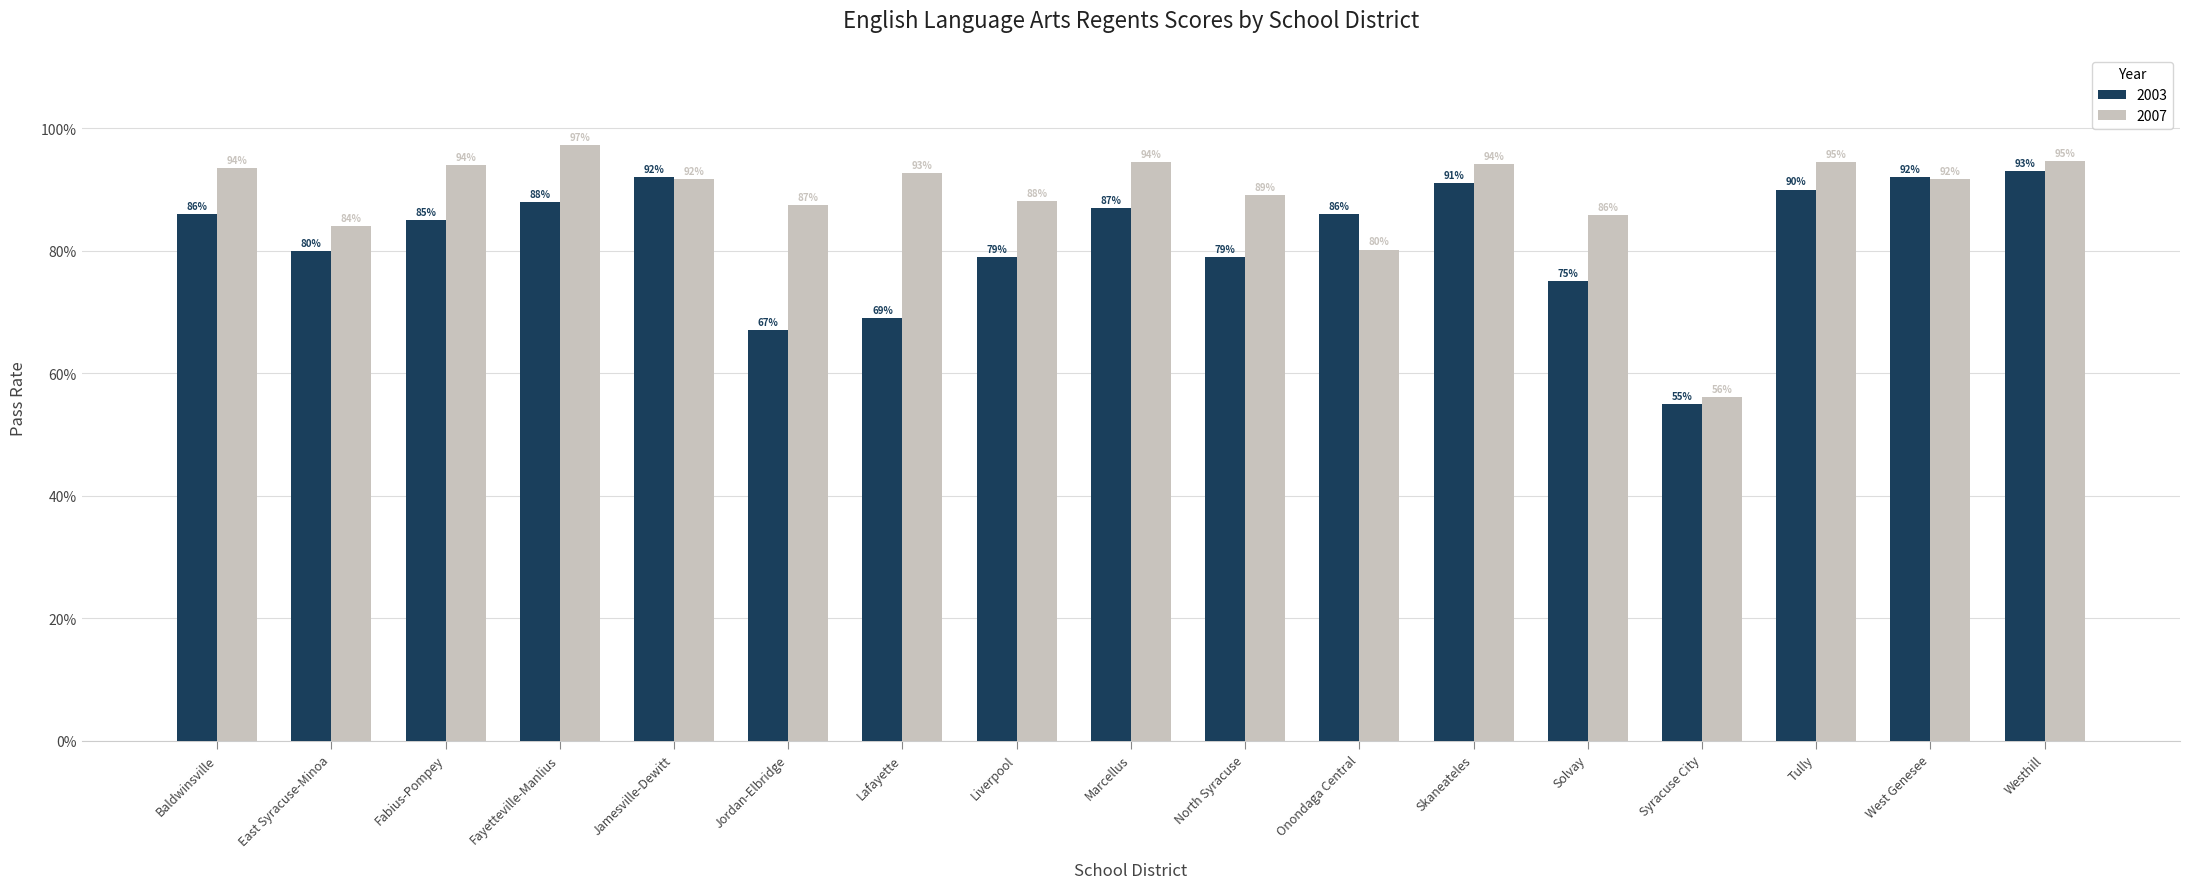

Is it true that 2003 equals 0.9 at Marcellus?

True